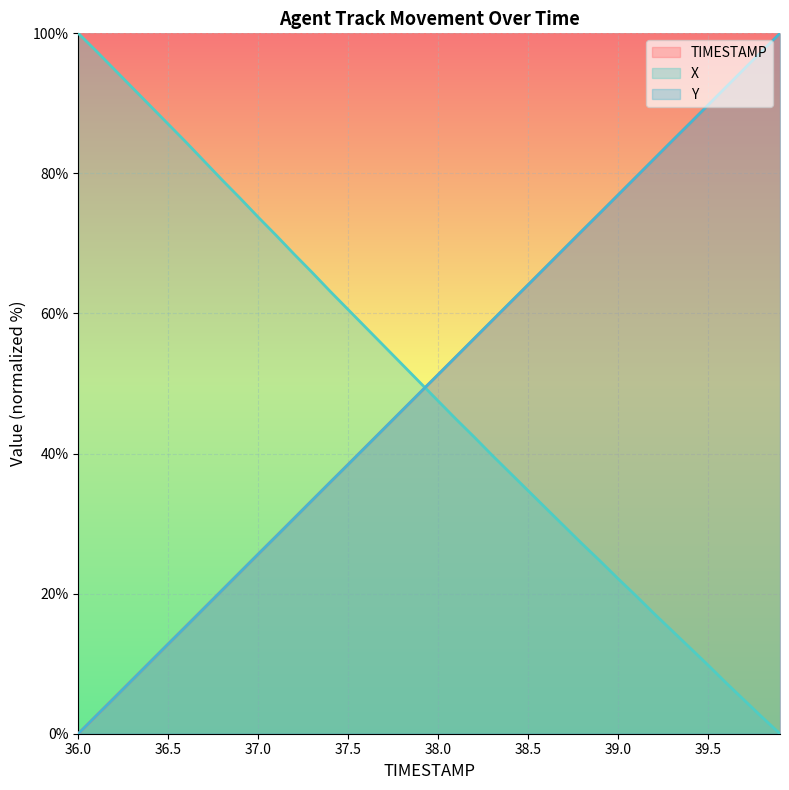

What is the label of the 19th point from the left?

37.8